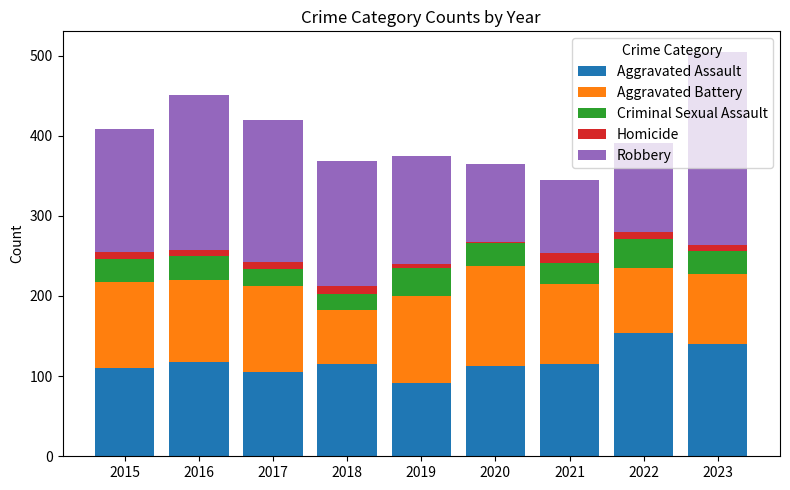

At which category is the sum across all series the highest?

2023